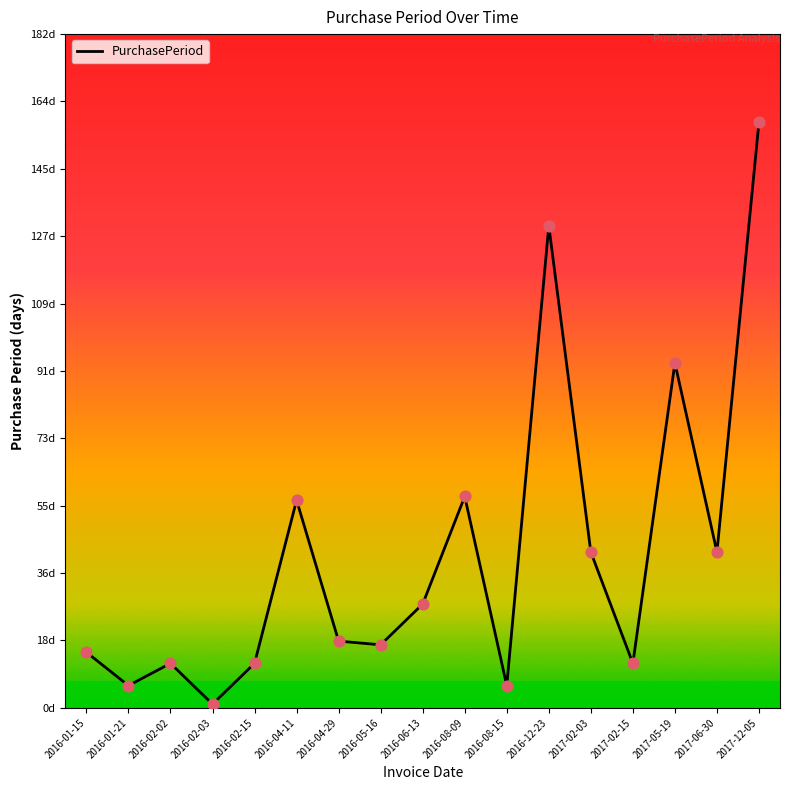

Between 2016-04-29 and 2016-02-02, which is larger?

2016-04-29